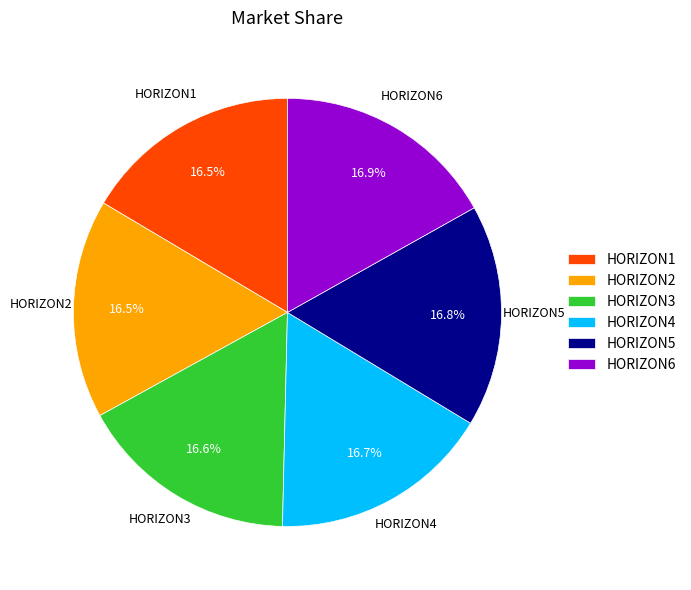

Approximately how many times larger is the value at HORIZON4 compared to HORIZON2?

1.0